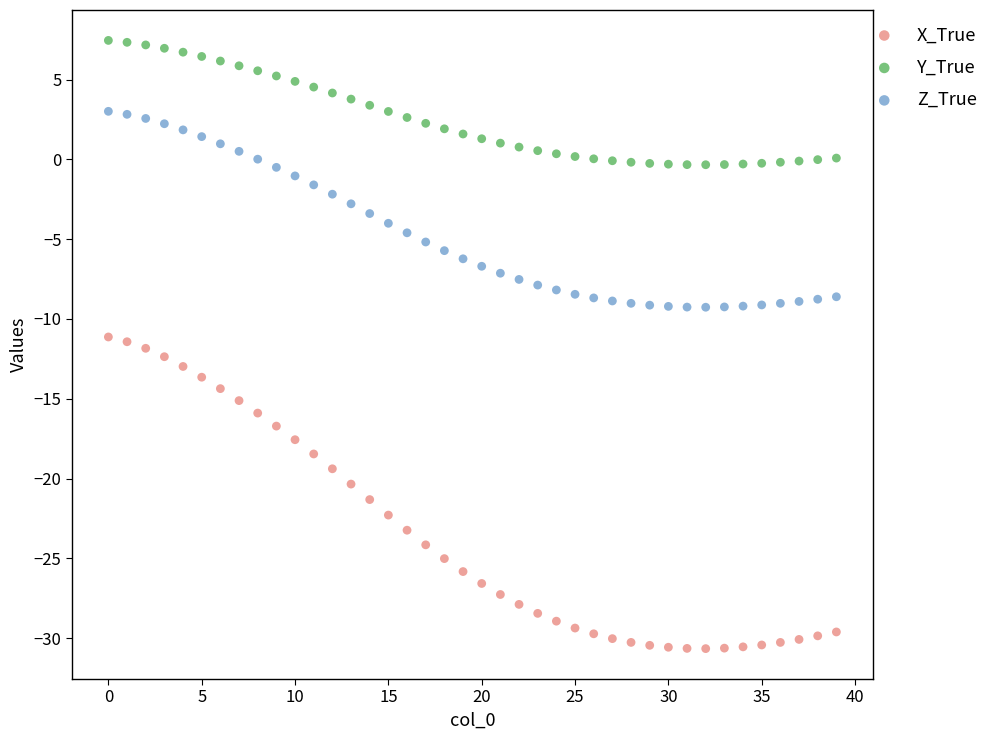

Which series has the widest spread of Y values?

X_True